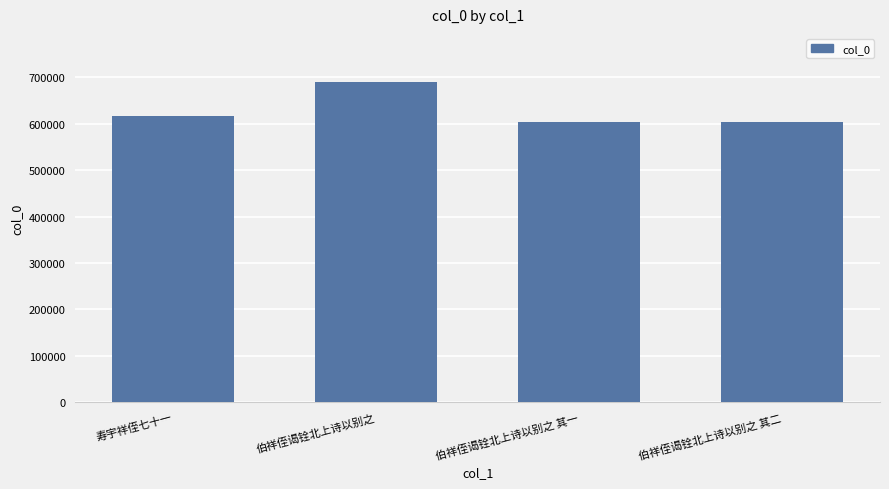

The value at 寿宇祥侄七十一 is 617074. True or false?

True